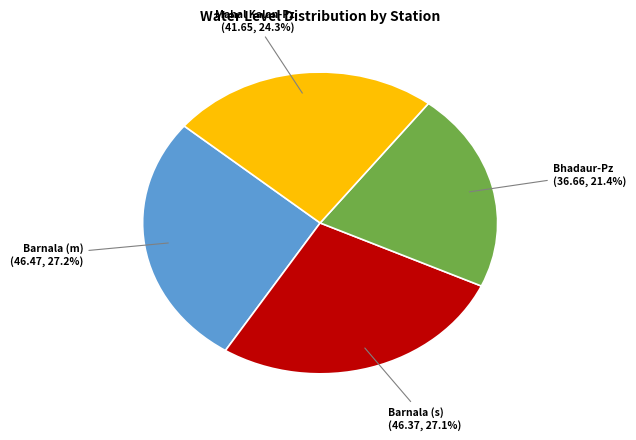

Is there any slice that represents more than half of the pie?

No